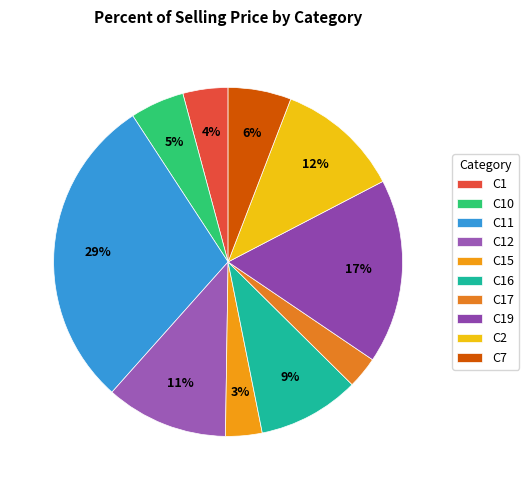

How many segments does this pie chart have?

10